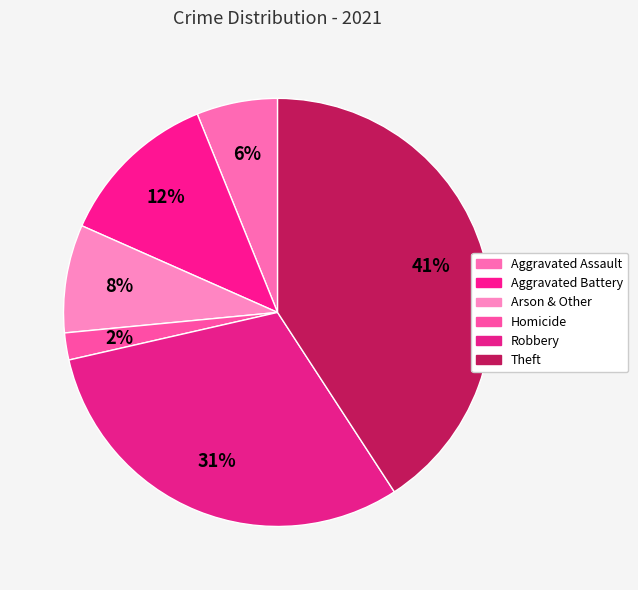

What is the largest slice in the pie chart?

Theft